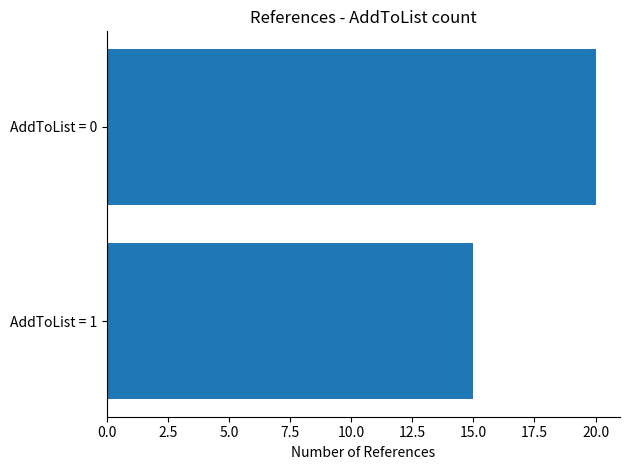

The value at AddToList = 1 is 15. True or false?

True